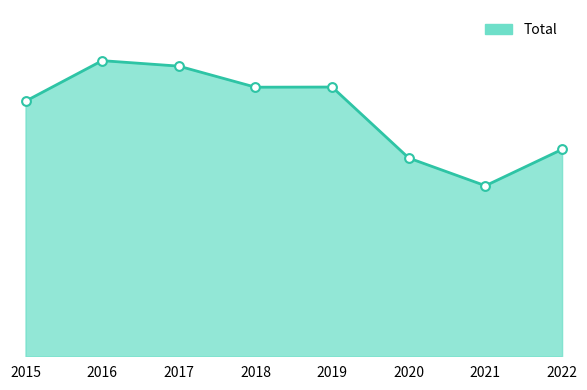

Which has a higher value, 2015 or 2016?

2016